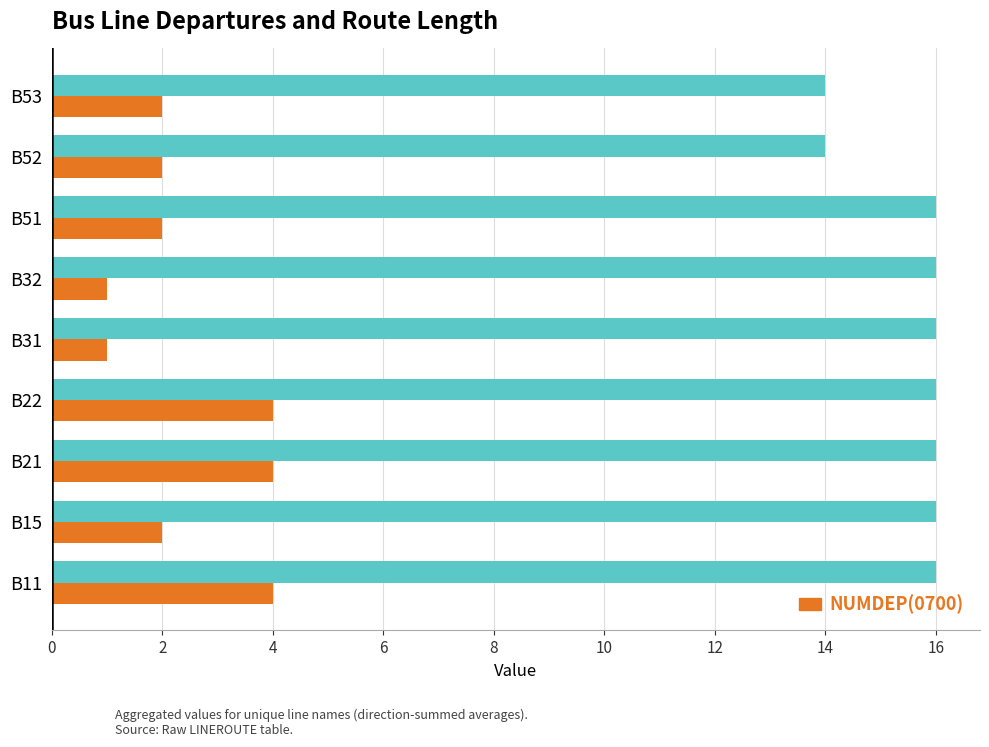

What are all the series names shown in the legend?

LENGTH, NUMDEP(0700)